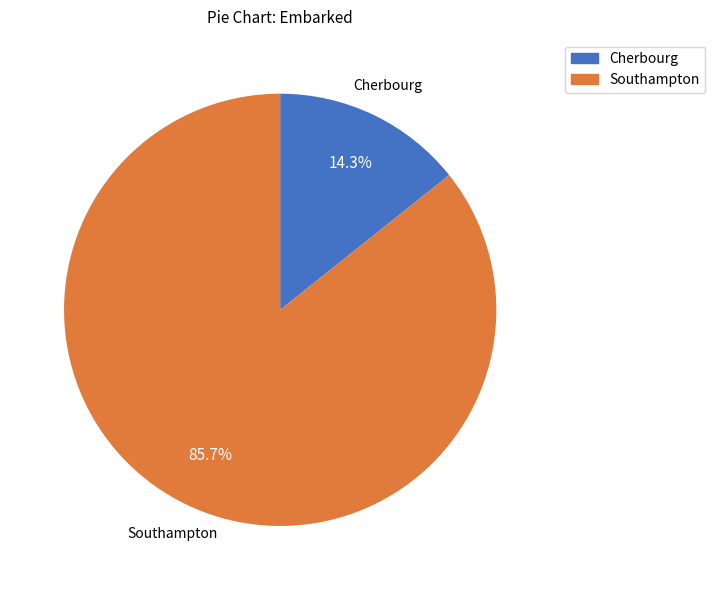

Combined, do Southampton and Cherbourg account for over 50%?

Yes